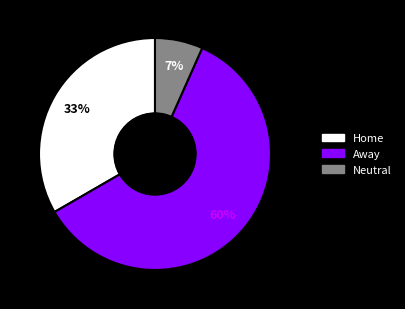

How many slices are in this pie chart?

3